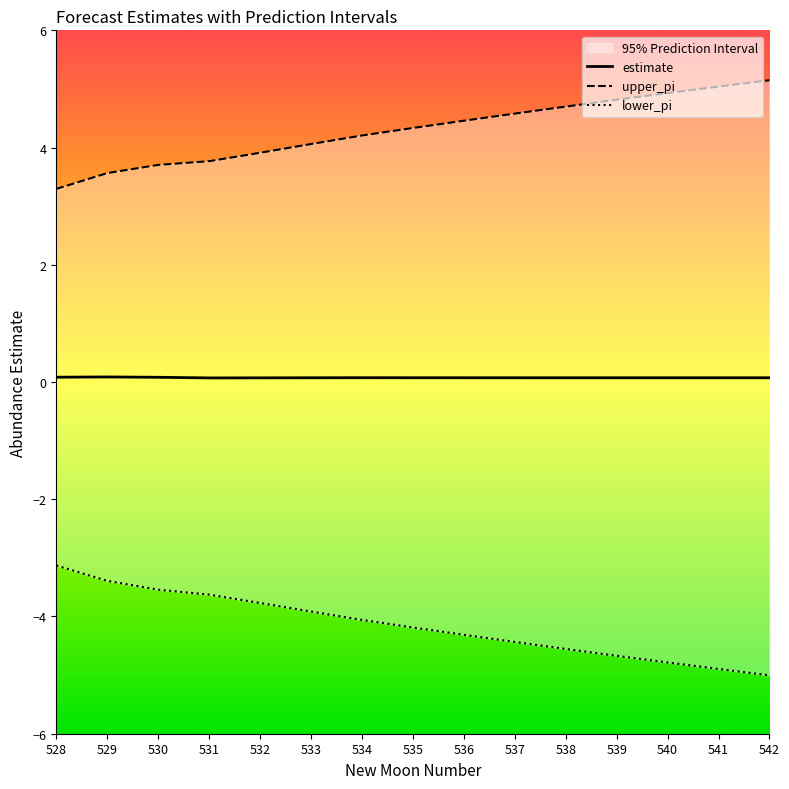

What are all the series names shown in the legend?

estimate, upper_pi, lower_pi